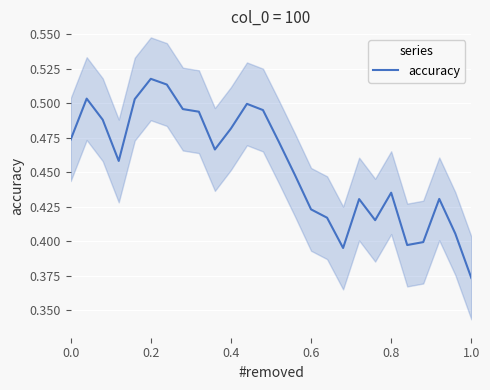

What is the value of the 11th point from the left?

0.5